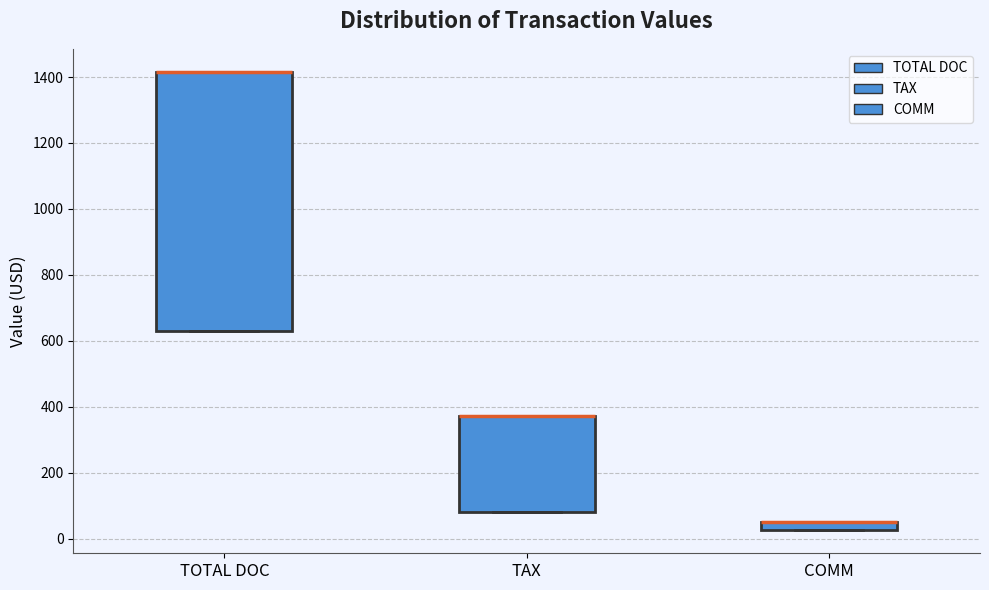

Which box is the tallest, from its lower edge to its upper edge?

TOTAL DOC